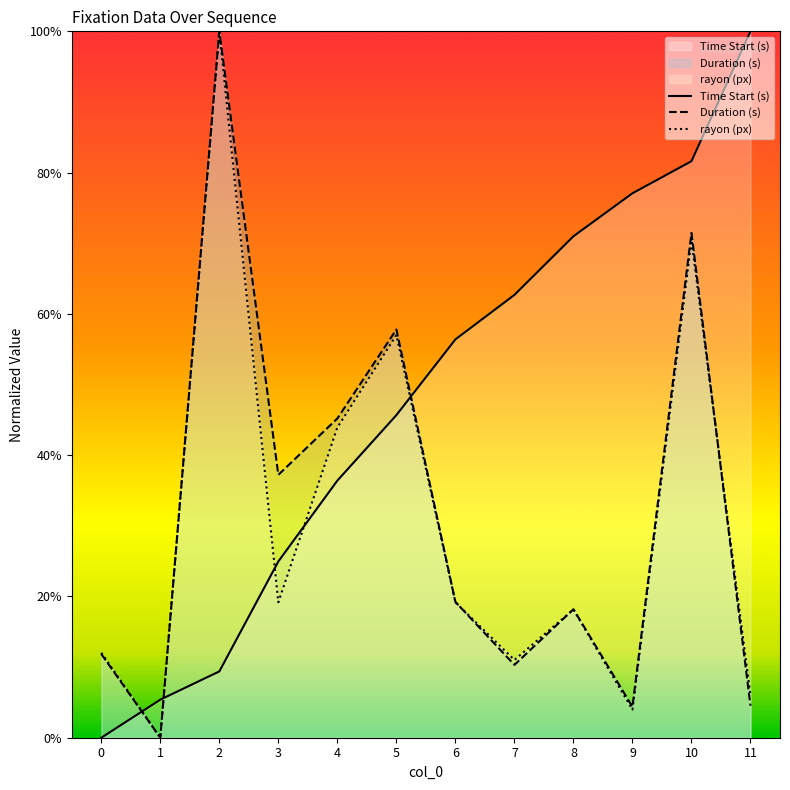

How many times do rayon (px) and Time Start (s) cross each other?

5